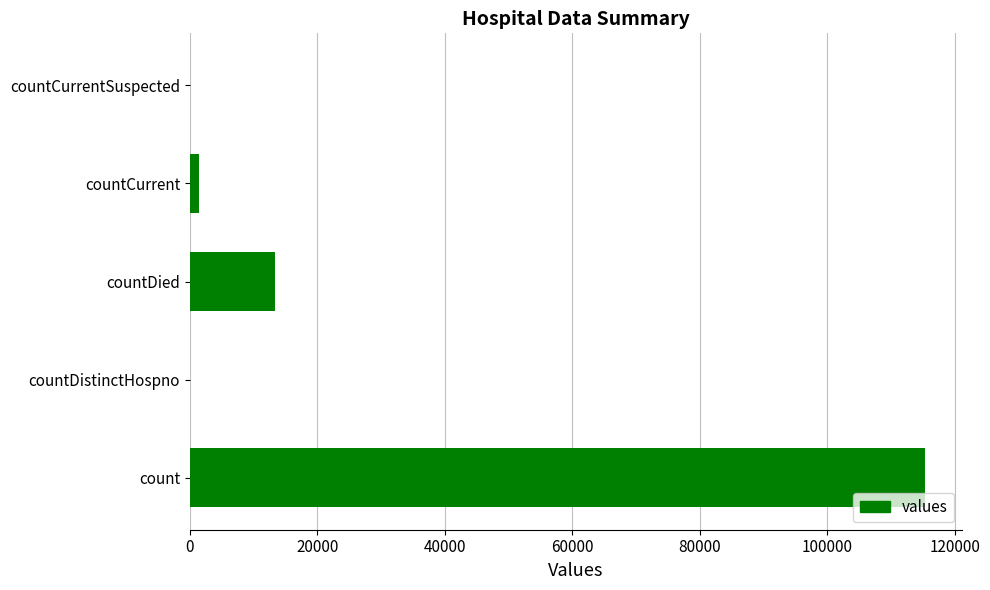

How many data points does each series have?

5